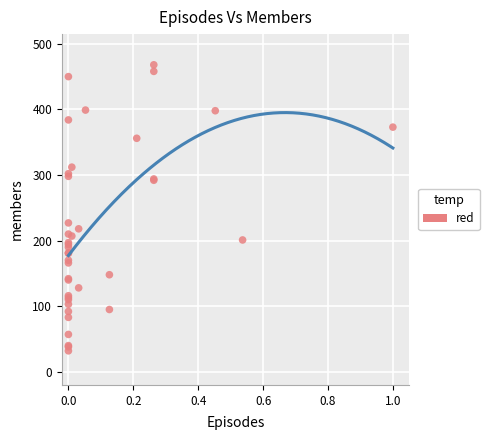

What Y value in the scatter plot is closest to 250?

227